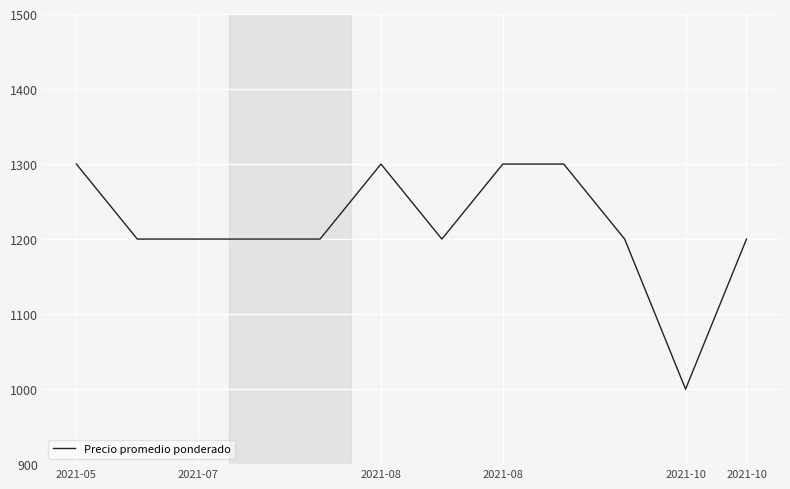

What is the difference between the maximum and minimum values?

300